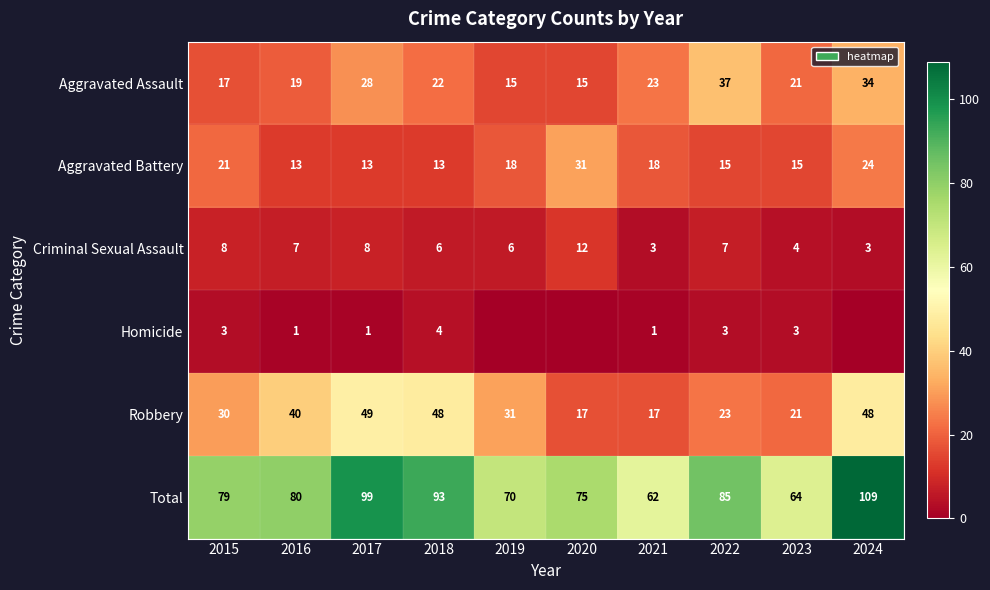

Count the Total values in the range 70 to 93.

6